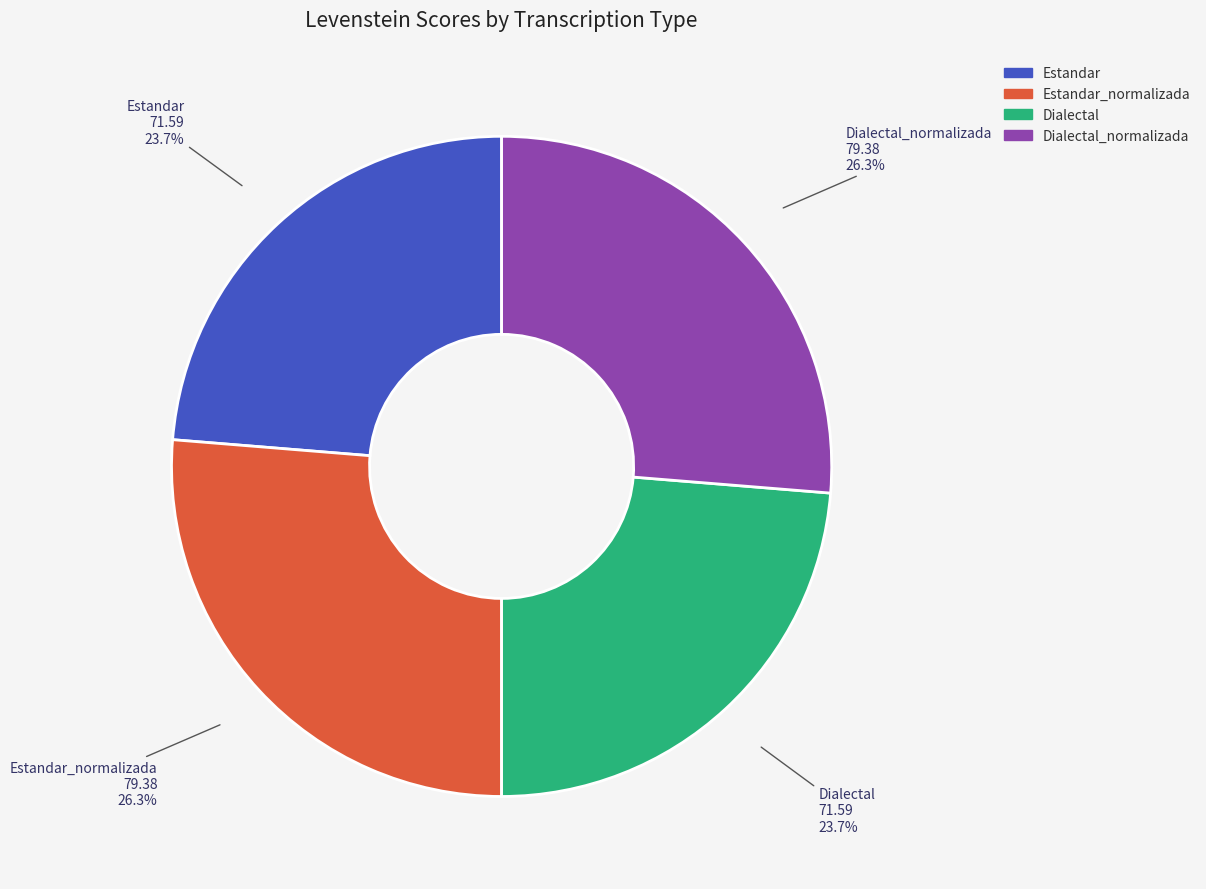

Is there any slice that represents more than half of the pie?

No